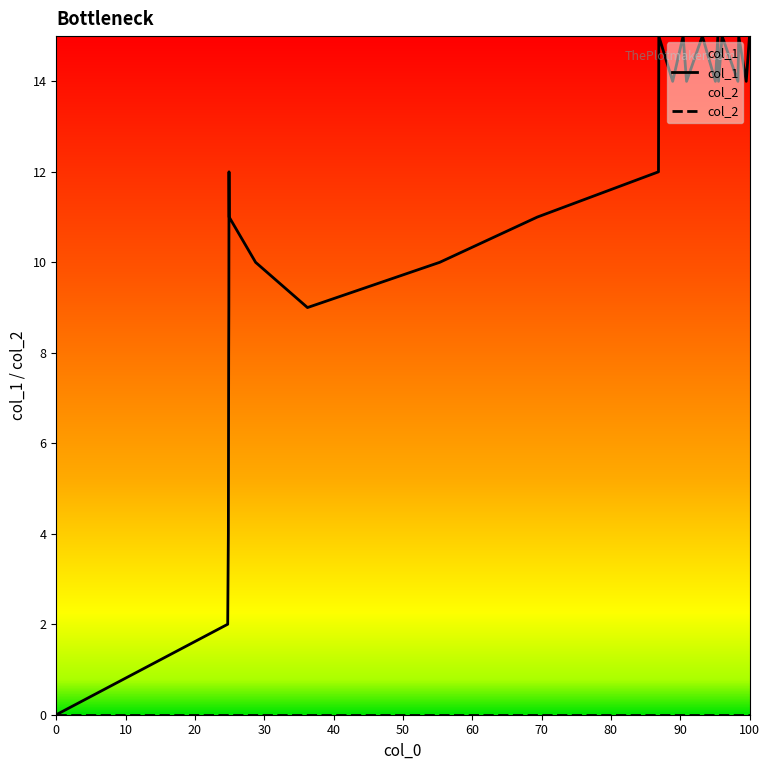

Reading left to right, list all the values displayed in this chart.

0	2	4	8	9	12	11	10	9	10	11	12	15	14	15	14	15	14	15	14	15	14	15	14	15